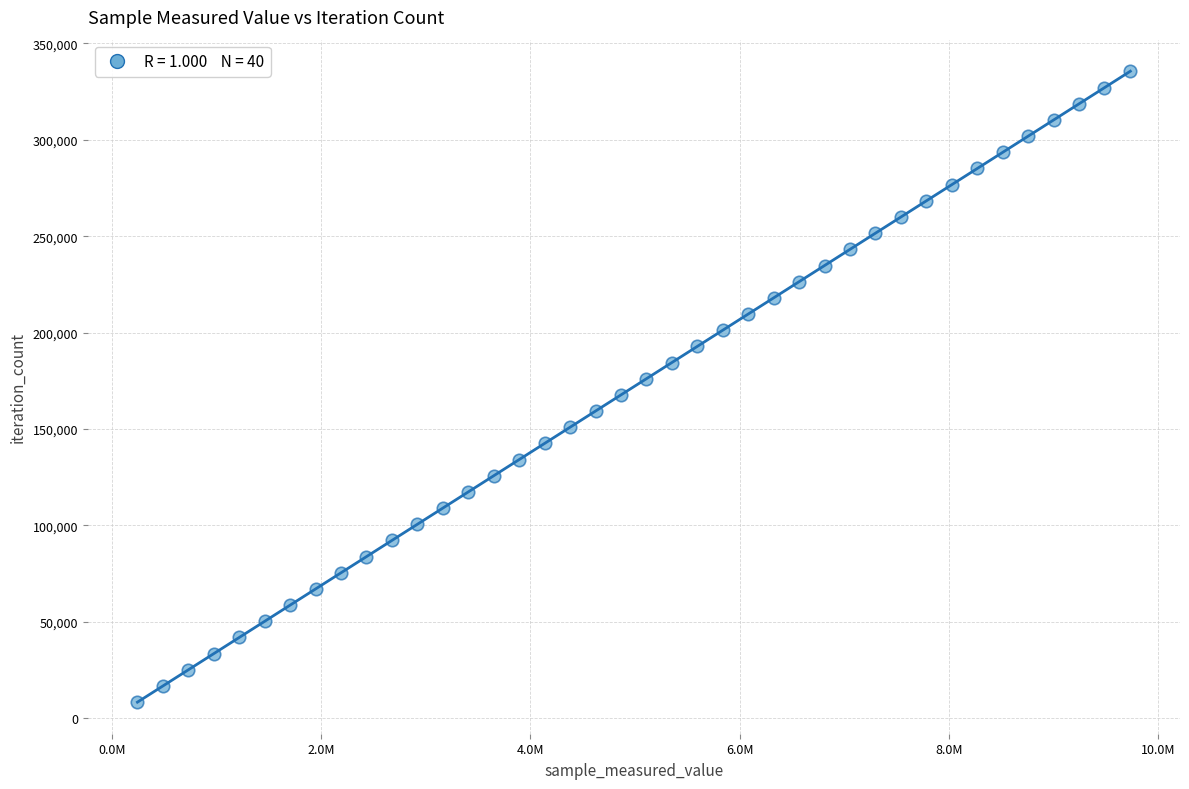

What is the range of X values (max minus min)?

9487747